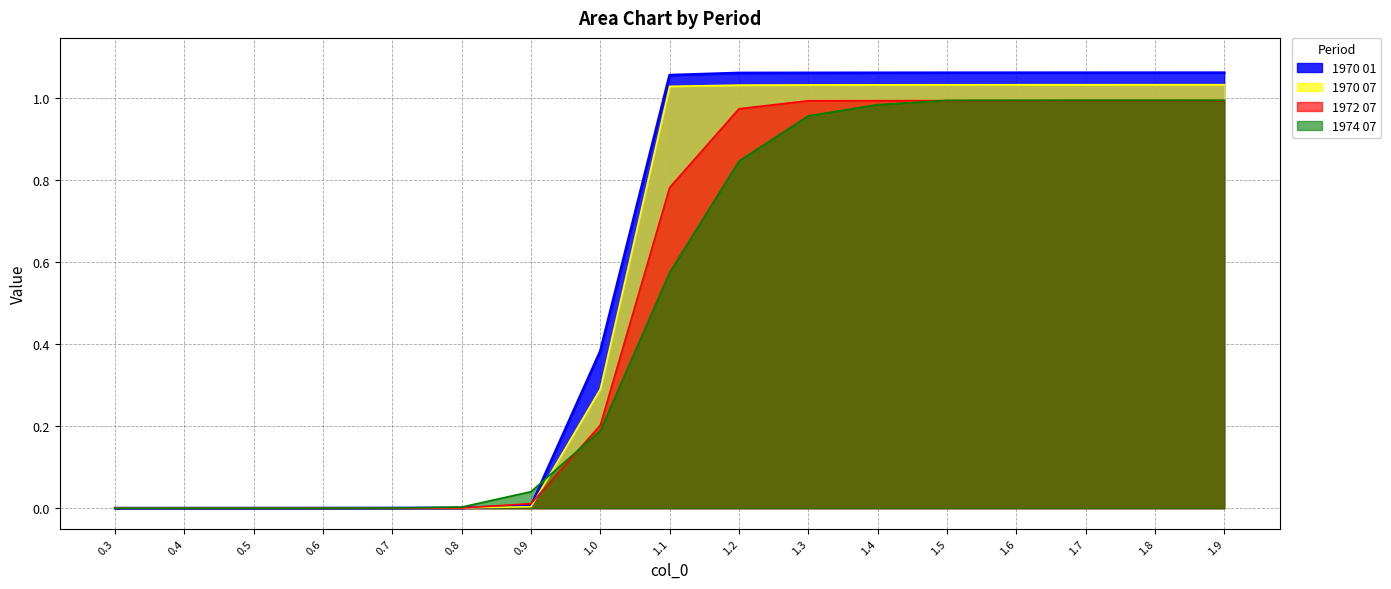

After their last crossing, which series has the higher values: 1974 07 or 1972 07?

1974 07